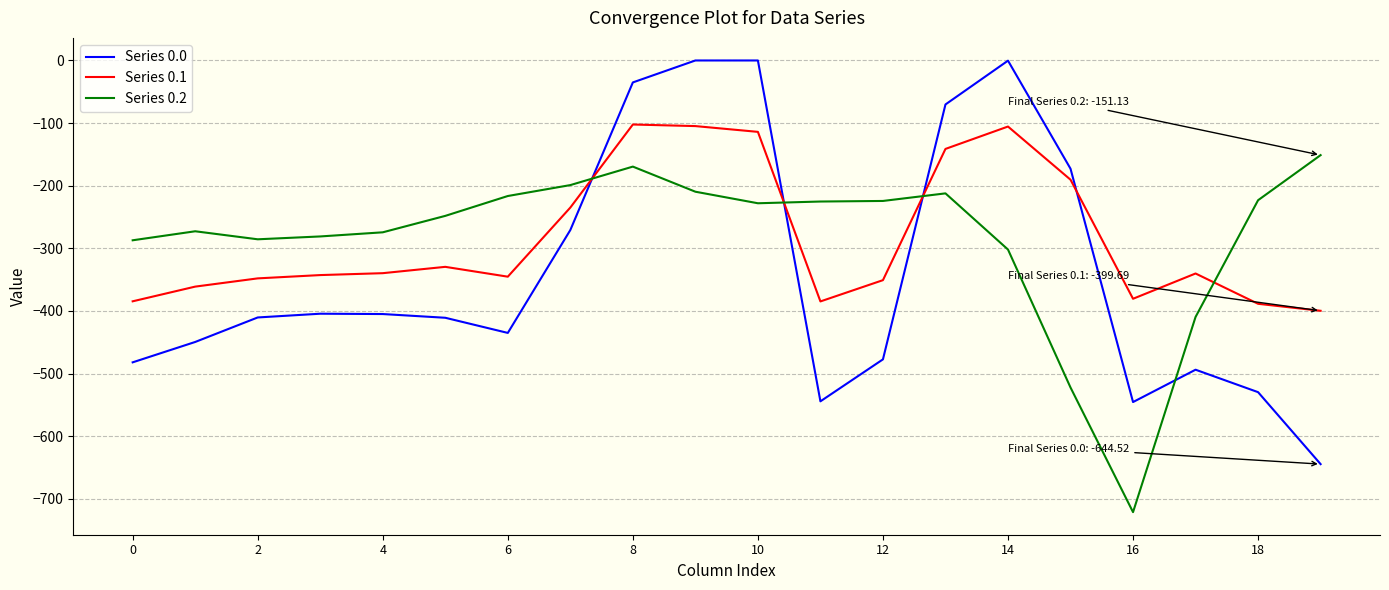

What is the difference between the maximum and minimum values in the Series 0.1 series?

297.4